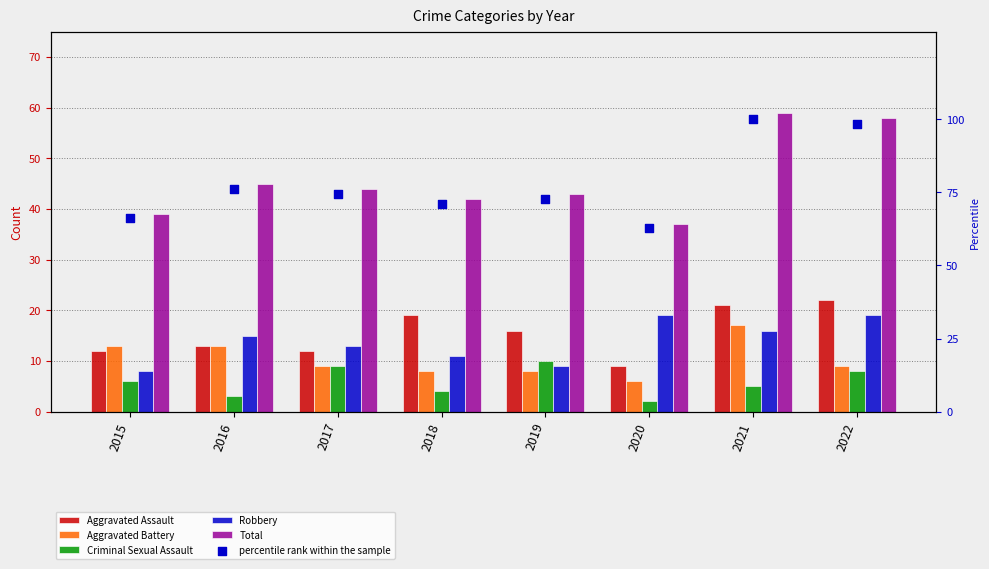

Which series contains the lowest Y value?

Criminal Sexual Assault